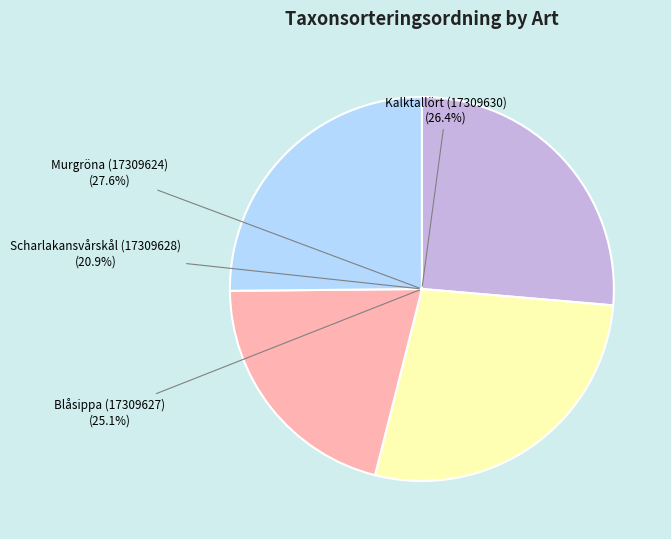

What percentage is NOT represented by Kalktallört (17309630)?

73.6%